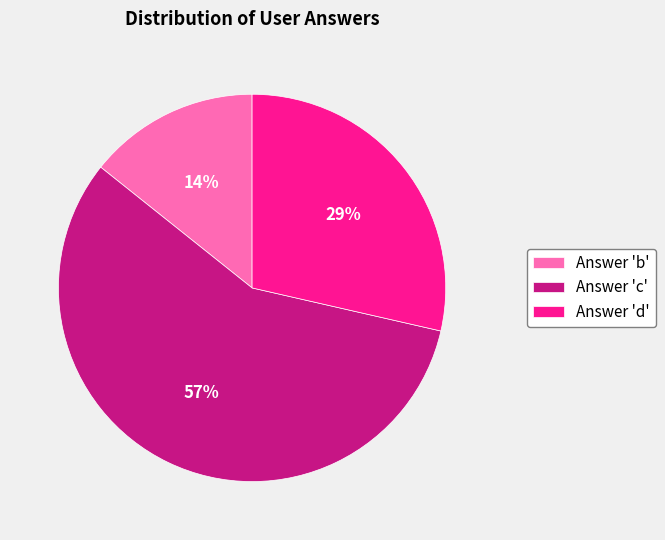

Is there any slice that represents more than half of the pie?

Yes